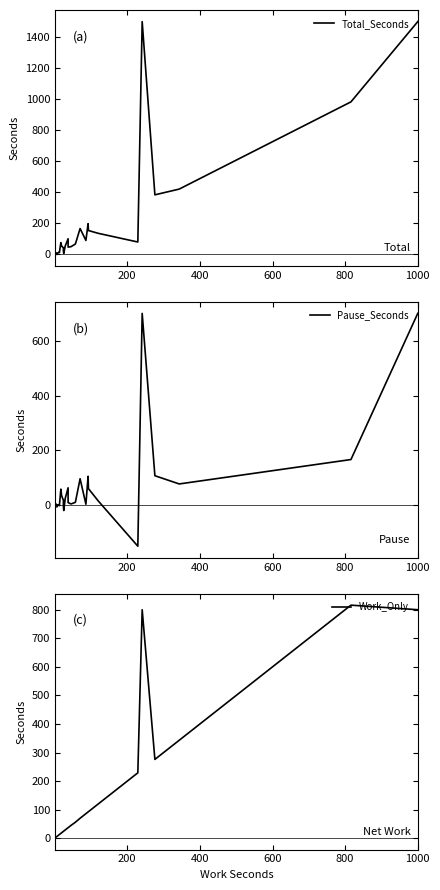

How many distinct data groups are displayed?

3